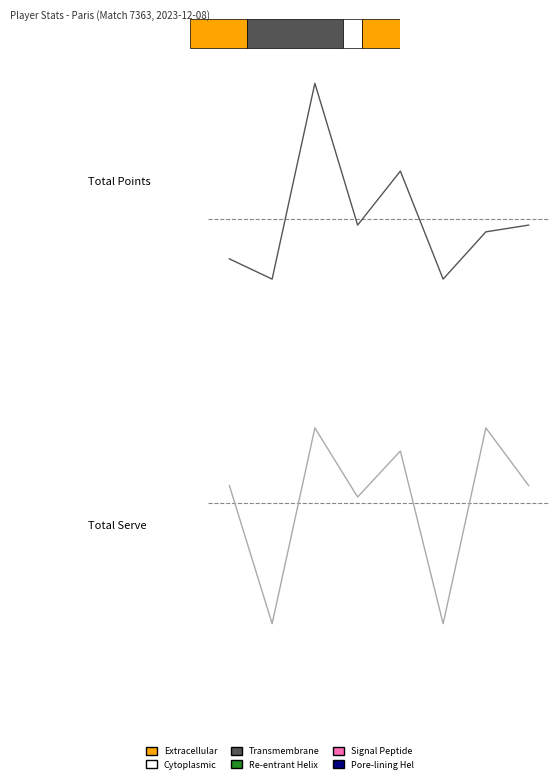

Which series has the largest total across all categories?

Total Serve